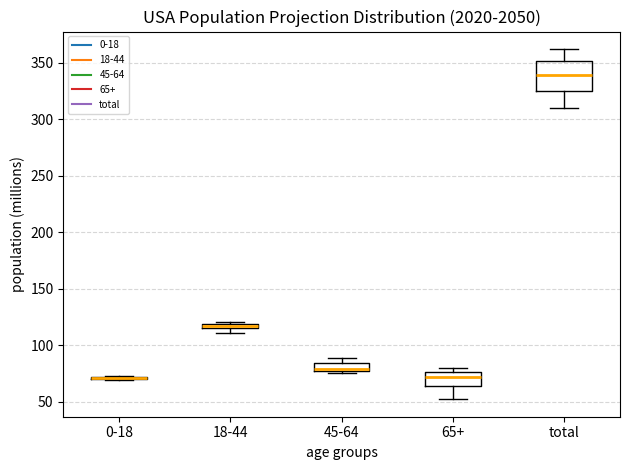

Where does the median line of the box for 65+ sit on the y-axis? The values are not printed on the chart, so give them approximately, as read against the axis.

70